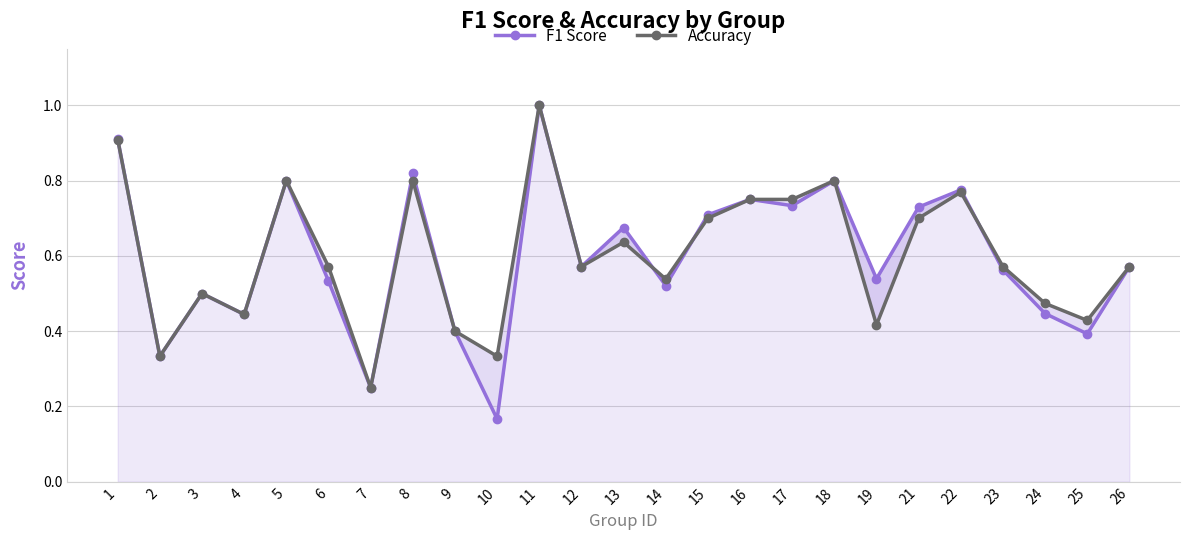

Reading right to left, extract all data points from this chart.

F1 Score: 0.6	0.4	0.4	0.6	0.8	0.7	0.5	0.8	0.7	0.8	0.7	0.5	0.7	0.6	1.0	0.2	0.4	0.8	0.2	0.5	0.8	0.4	0.5	0.3	0.9
Accuracy: 0.6	0.4	0.5	0.6	0.8	0.7	0.4	0.8	0.8	0.8	0.7	0.5	0.6	0.6	1.0	0.3	0.4	0.8	0.2	0.6	0.8	0.4	0.5	0.3	0.9